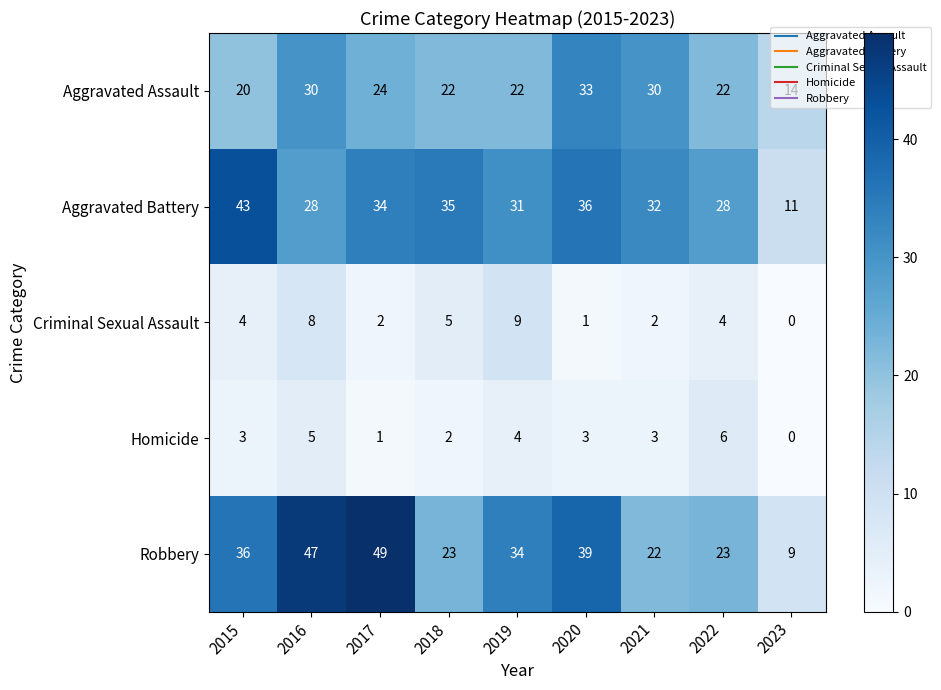

Which series has the largest range (max minus min)?

Robbery